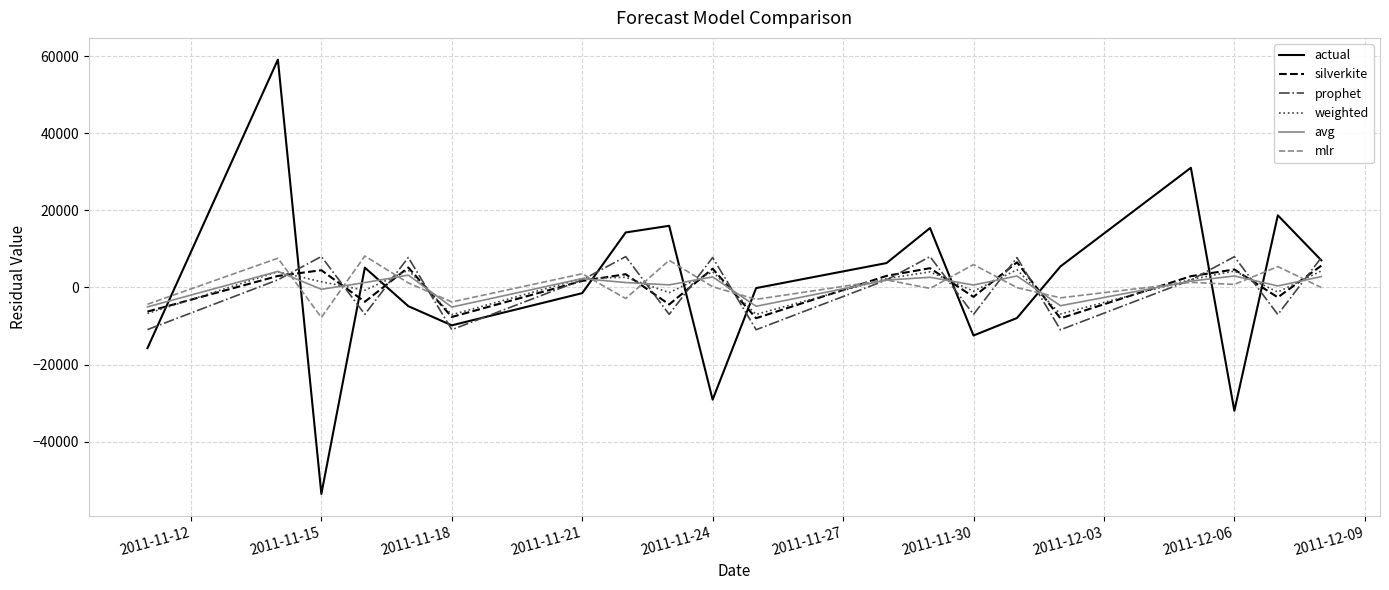

What is the minimum value shown in the chart?

-53612.6